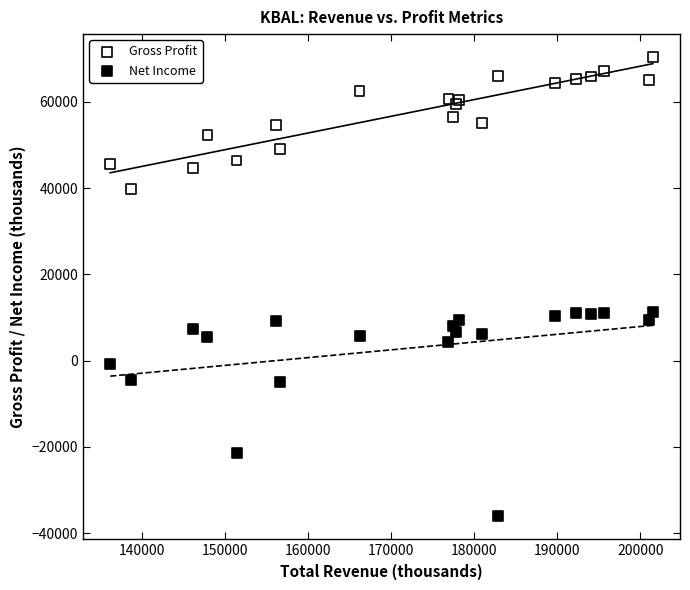

Which series contains the highest Y value?

Gross Profit